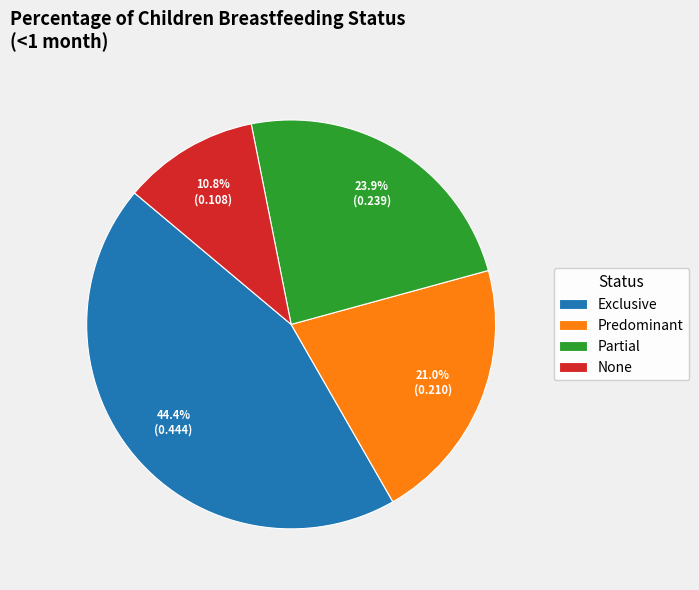

To the nearest percent, what is the combined percentage of Partial and Exclusive?

68%